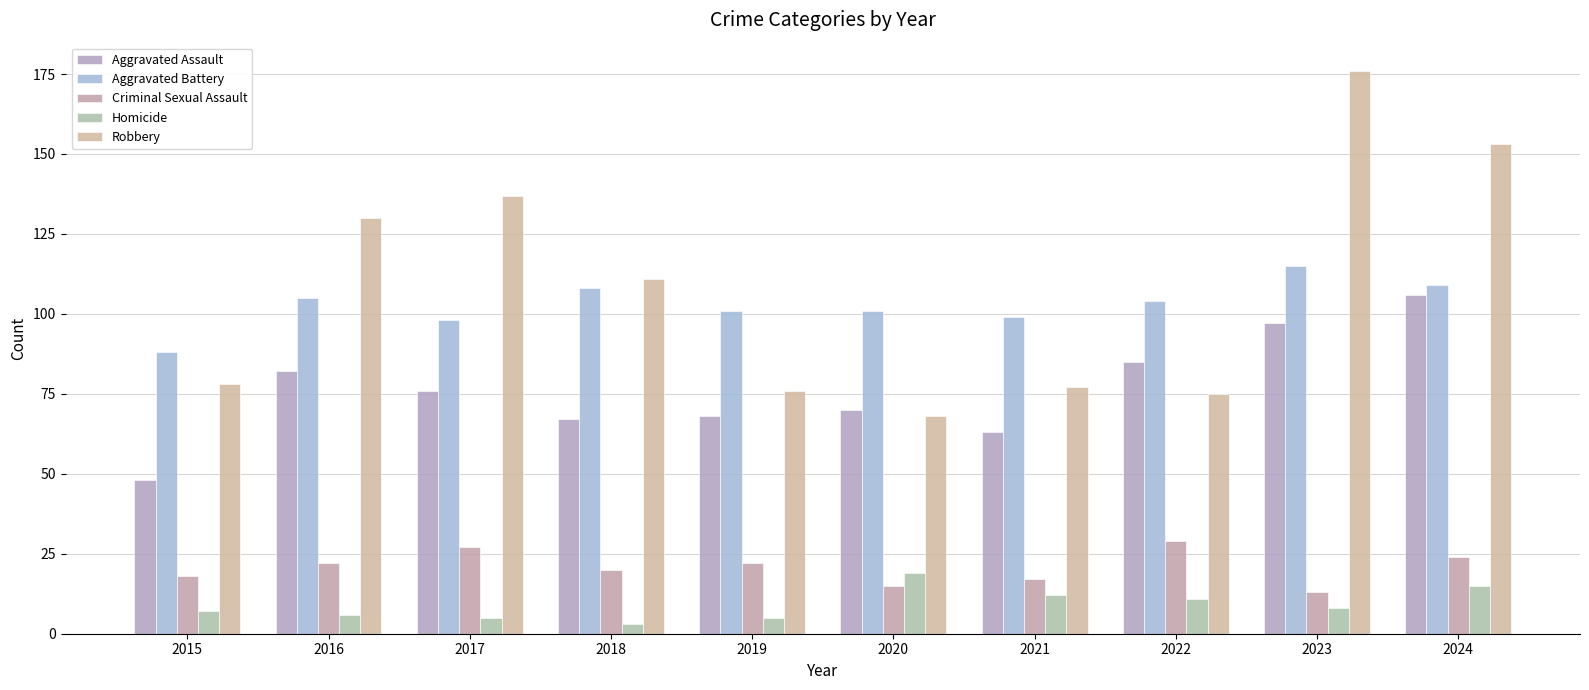

How many values in the Aggravated Assault series are below 76?

5